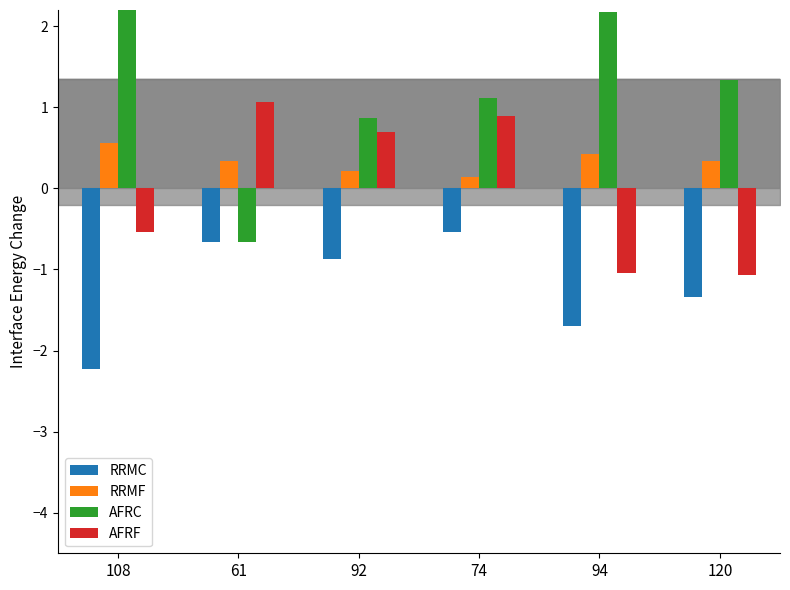

What is the minimum value shown in the chart?

-2.2